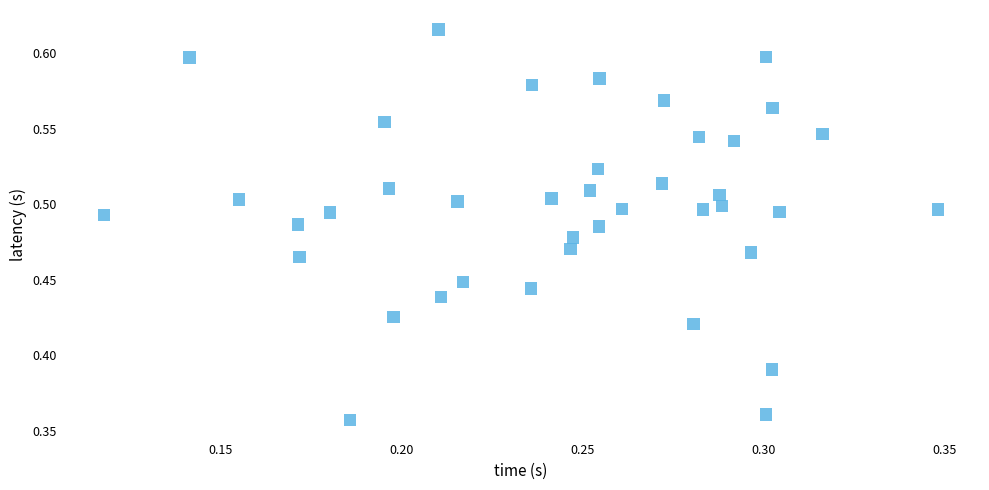

What is the range of Y values (max minus min)?

0.3